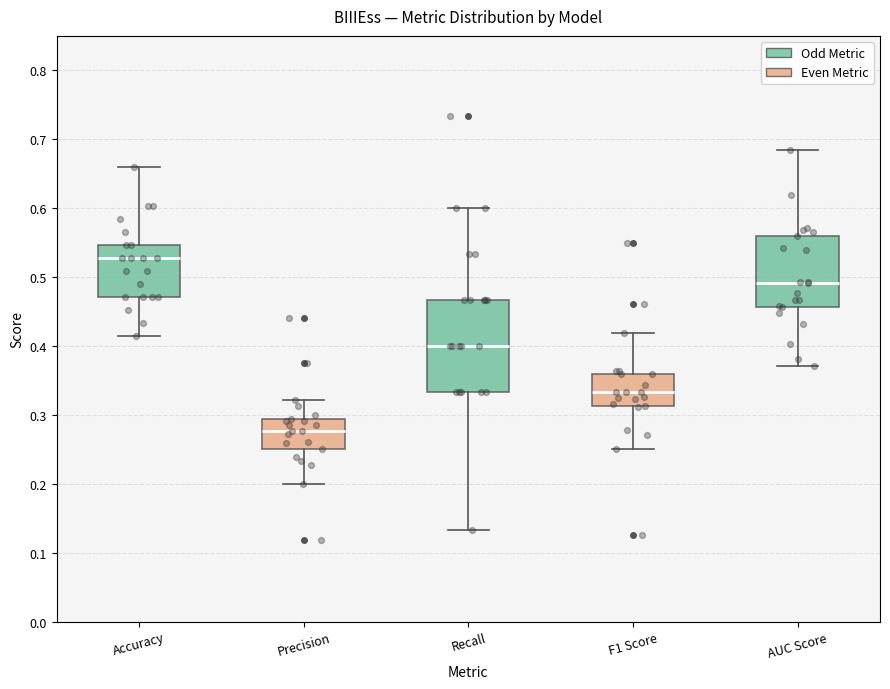

Comparing the boxes themselves (not the whiskers), which one is the tallest?

Recall